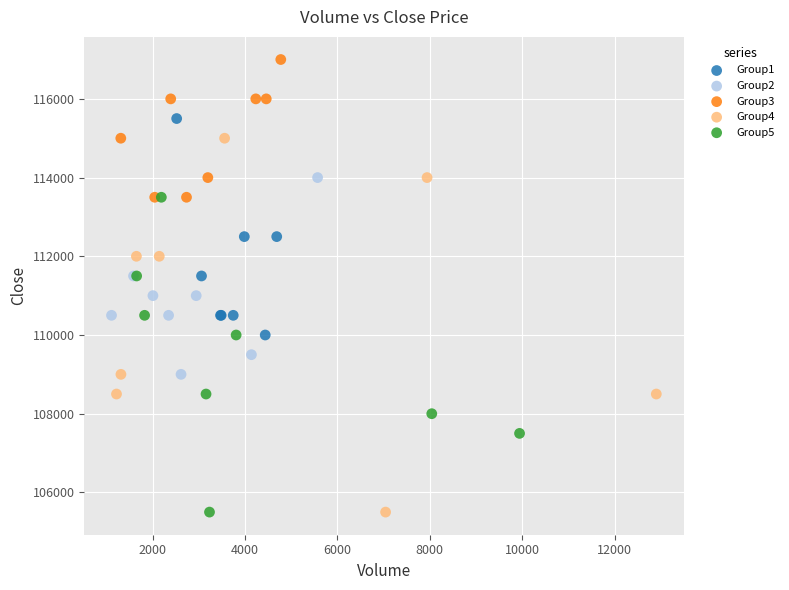

Which series has the widest spread of Y values?

Group4